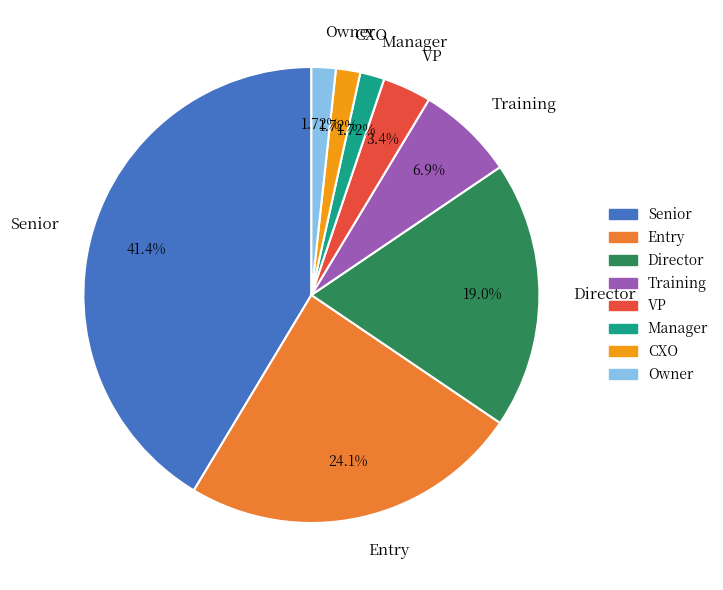

To the nearest percent, what is the difference between the Manager and Director slice percentages?

17%